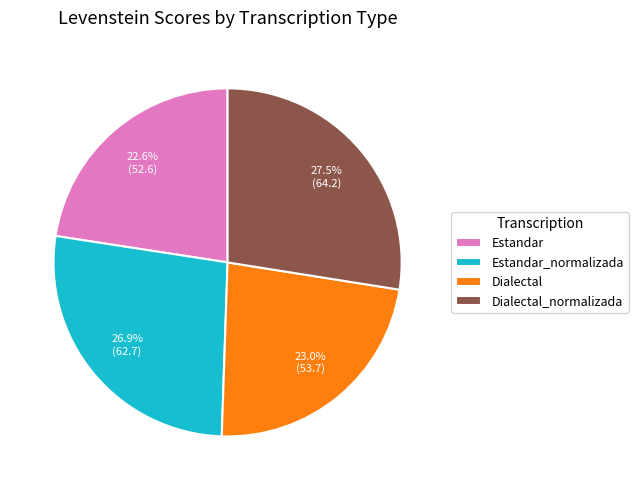

What portion of the pie excludes Dialectal?

77.0%